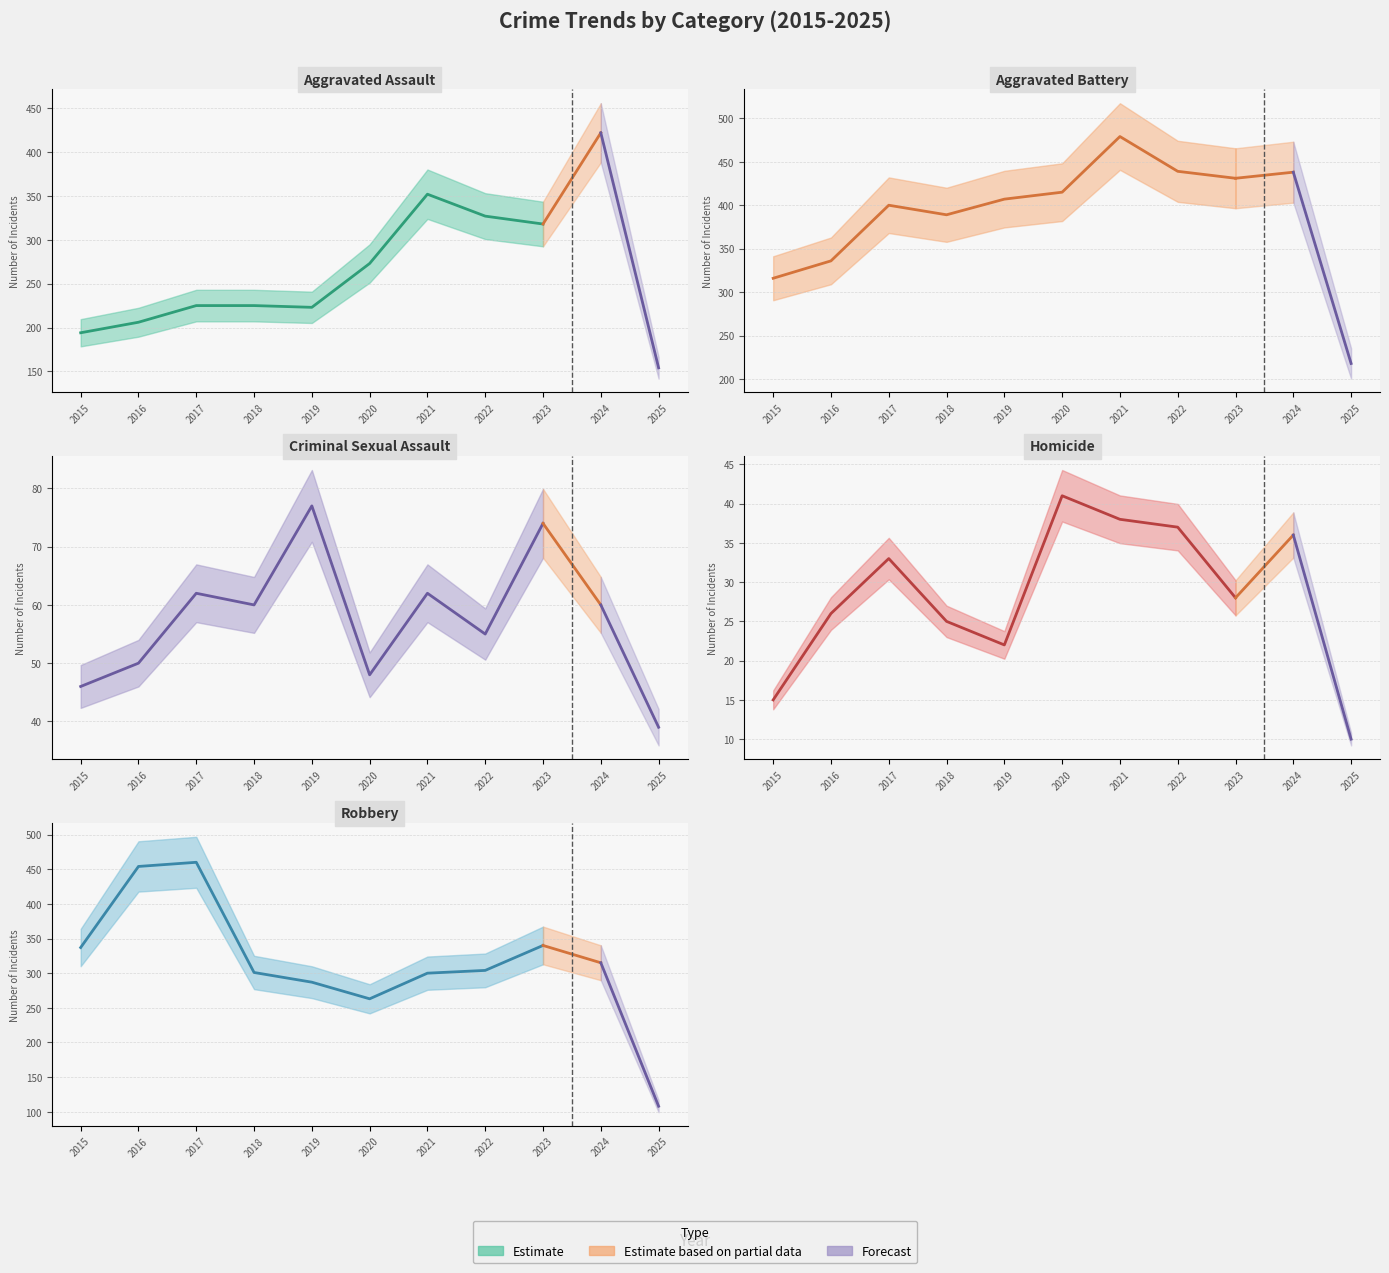

Reading right to left, transcribe all the data shown in this chart.

Aggravated Assault: 2025=154	2024=422	2023=318	2022=327	2021=352	2020=273	2019=223	2018=225	2017=225	2016=206	2015=194
Aggravated Battery: 2025=218	2024=438	2023=431	2022=439	2021=479	2020=415	2019=407	2018=389	2017=400	2016=336	2015=316
Criminal Sexual Assault: 2025=39	2024=60	2023=74	2022=55	2021=62	2020=48	2019=77	2018=60	2017=62	2016=50	2015=46
Homicide: 2025=10	2024=36	2023=28	2022=37	2021=38	2020=41	2019=22	2018=25	2017=33	2016=26	2015=15
Robbery: 2025=108	2024=315	2023=340	2022=304	2021=300	2020=263	2019=287	2018=301	2017=460	2016=454	2015=337